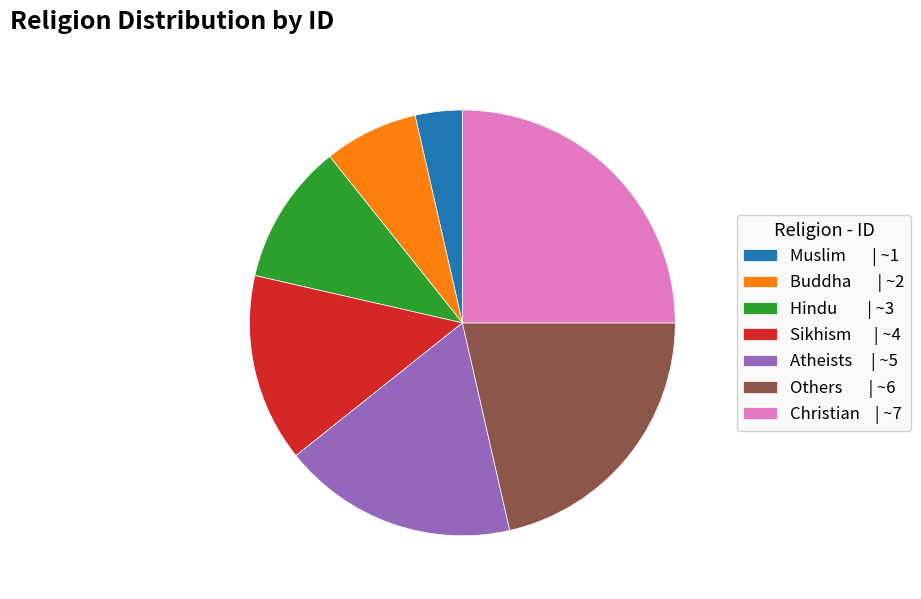

Approximately how many times larger is the value at Sikhism compared to Atheists?

0.8